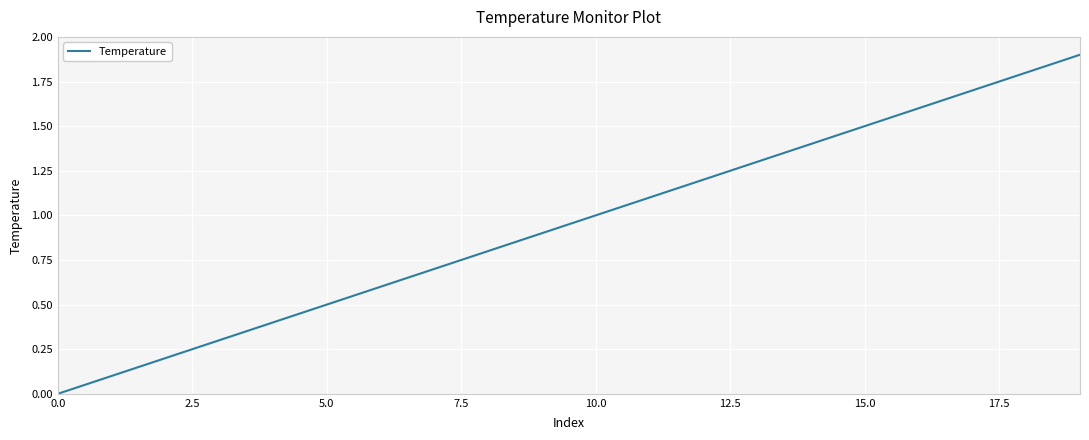

What is the difference between the maximum and minimum values?

1.9